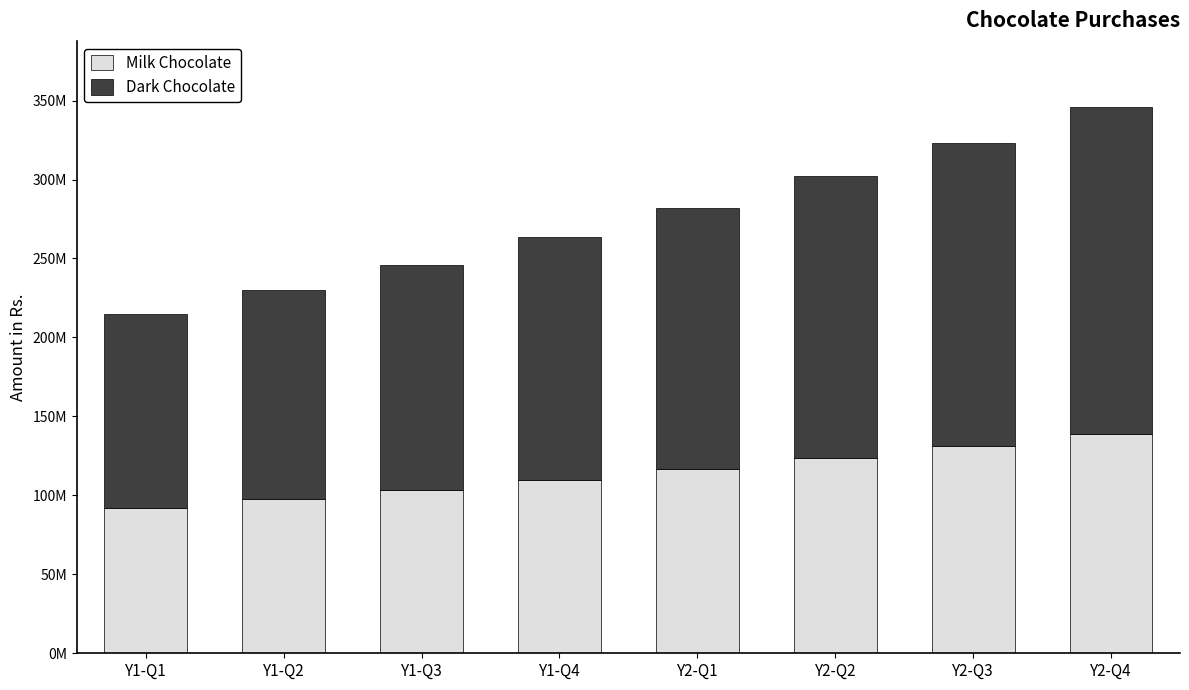

At which label does Milk Chocolate reach its minimum?

Y1-Q1